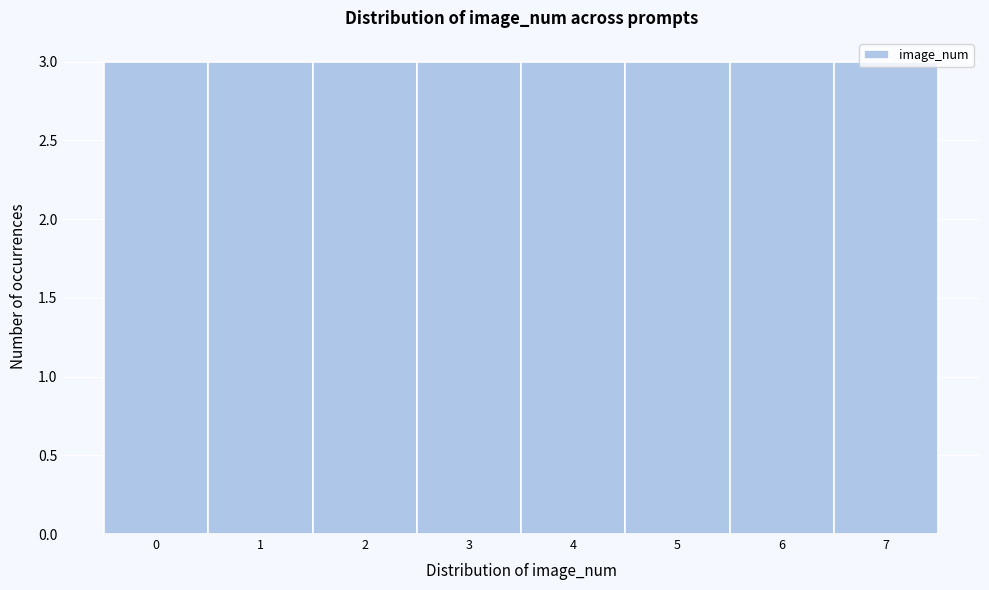

Reading left to right, list every bar in this chart as the range it spans on the x-axis followed by its height. The values are not printed on the chart, so give them approximately, as read against the axis.

-0.5 to 0.5: 3
0.5 to 1.5: 3
1.5 to 2.5: 3
2.5 to 3.5: 3
3.5 to 4.5: 3
4.5 to 5.5: 3
5.5 to 6.5: 3
6.5 to 7.5: 3